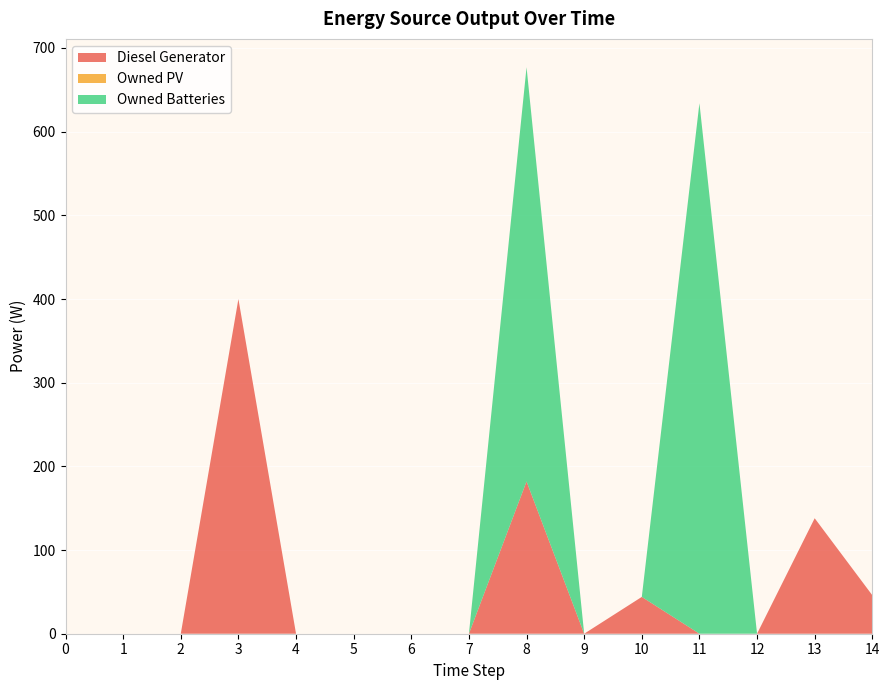

Reading left to right, what are all the values shown in this chart?

Diesel Generator: 0	0	0	400	0	0	0	0	182	0	44	0	0	138	46
Owned PV: 0	0	0	0	0	0	0	0	0	0	0	0	0	0	0
Owned Batteries: 0	0	0	0	0	0	0	0	495	0	0	634	0	0	0